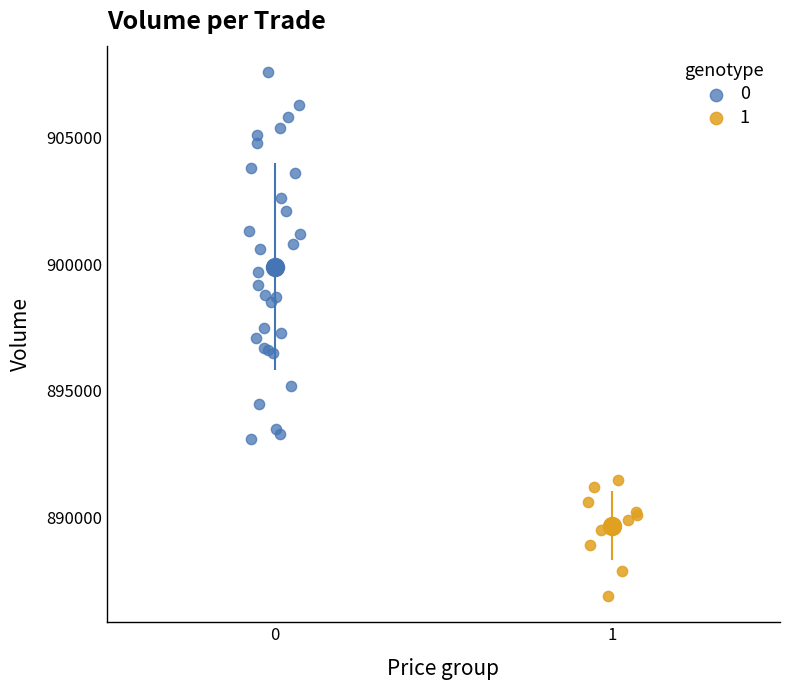

What are all the series names shown in the legend?

0, 1